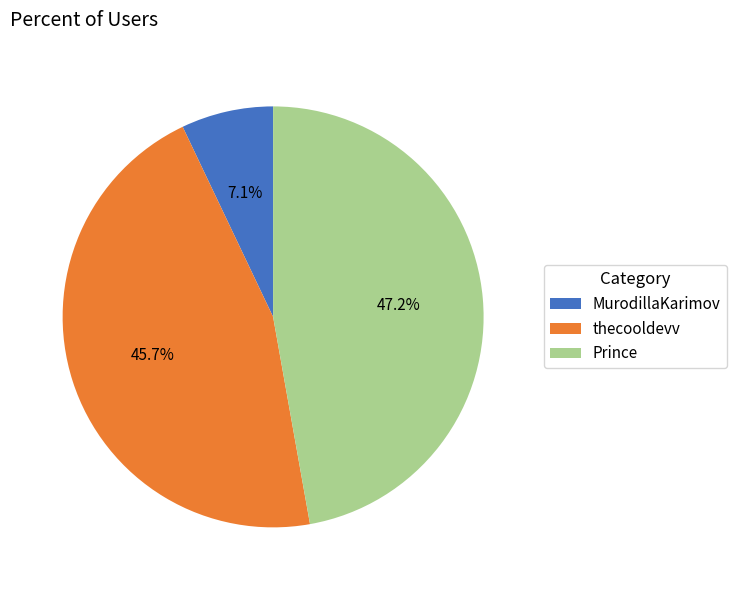

To the nearest percent, what is the difference between the largest and smallest slice percentages?

40%